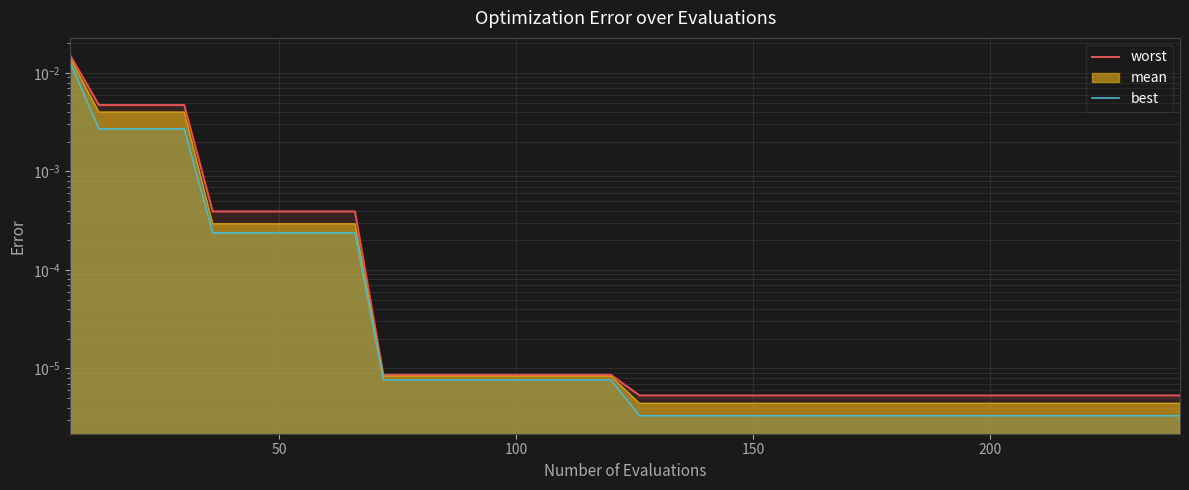

The value of worst at 31 is 0.0. True or false?

False